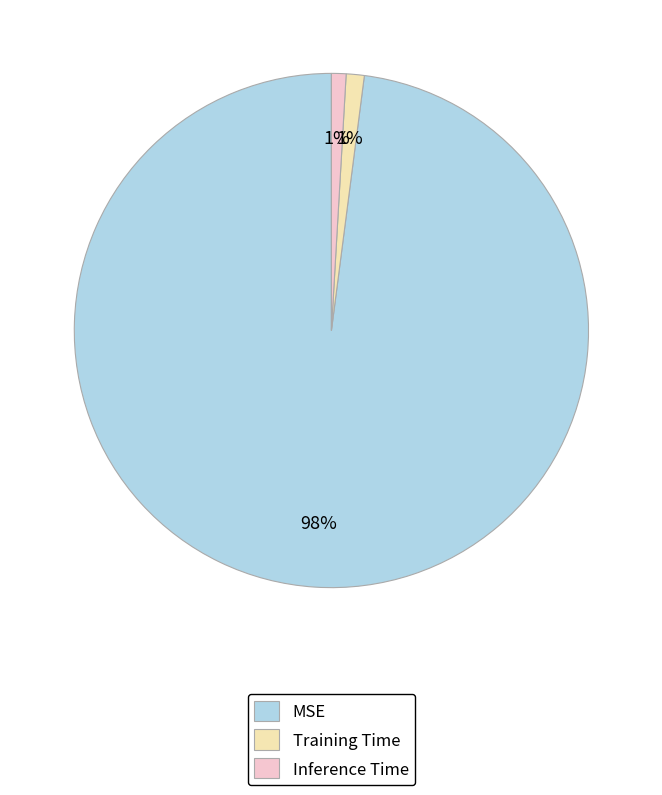

The Training Time slice represents 1% of the pie. True or false?

True